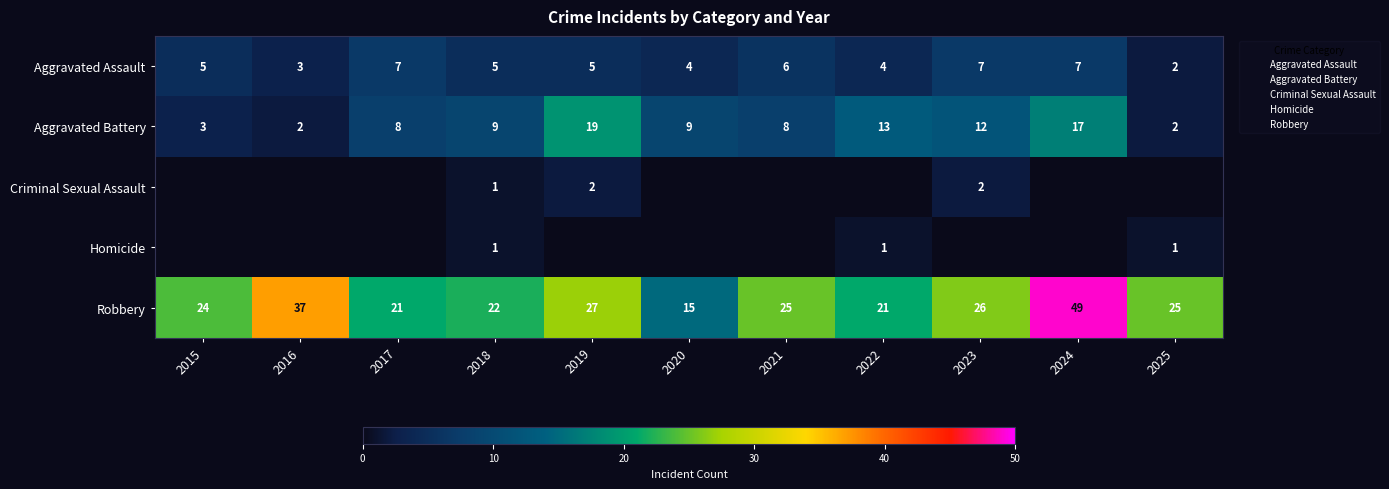

At which label does Robbery reach its peak?

2024